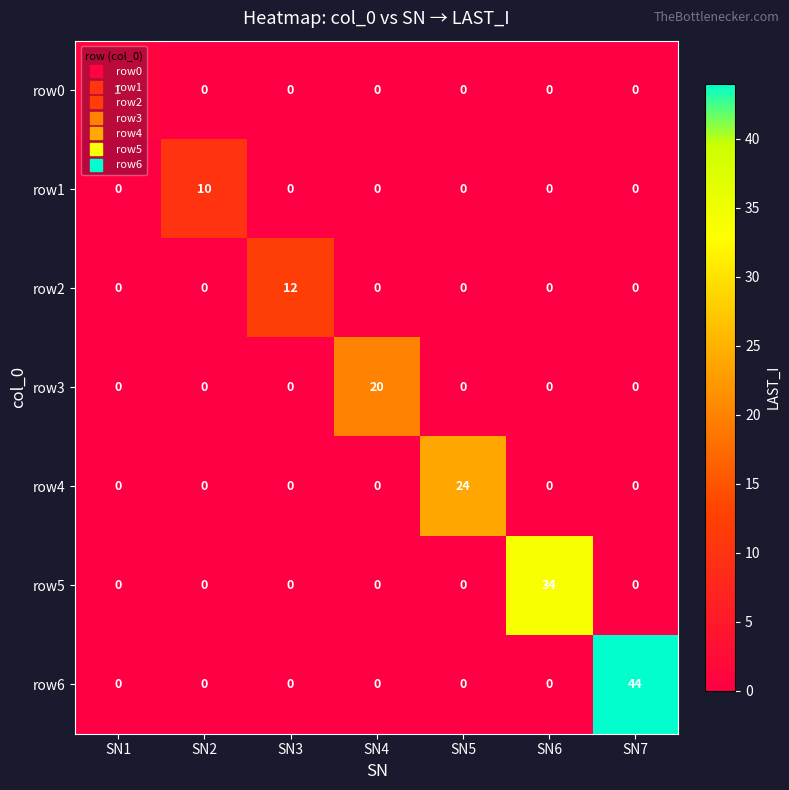

What is the difference between the maximum and second lowest values in the row4 series?

24